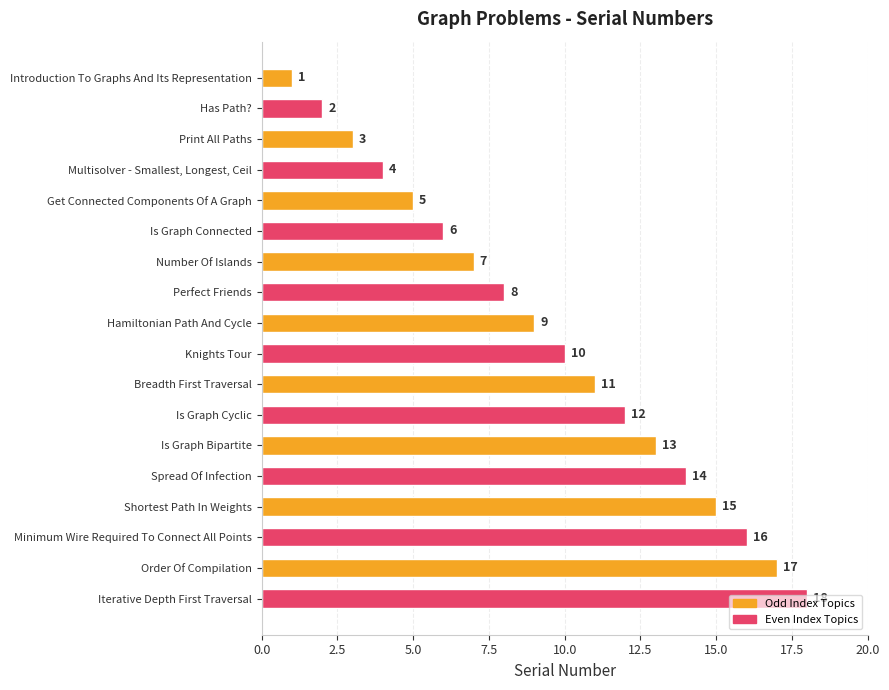

At which category does the chart reach its peak across all series?

Iterative Depth First Traversal